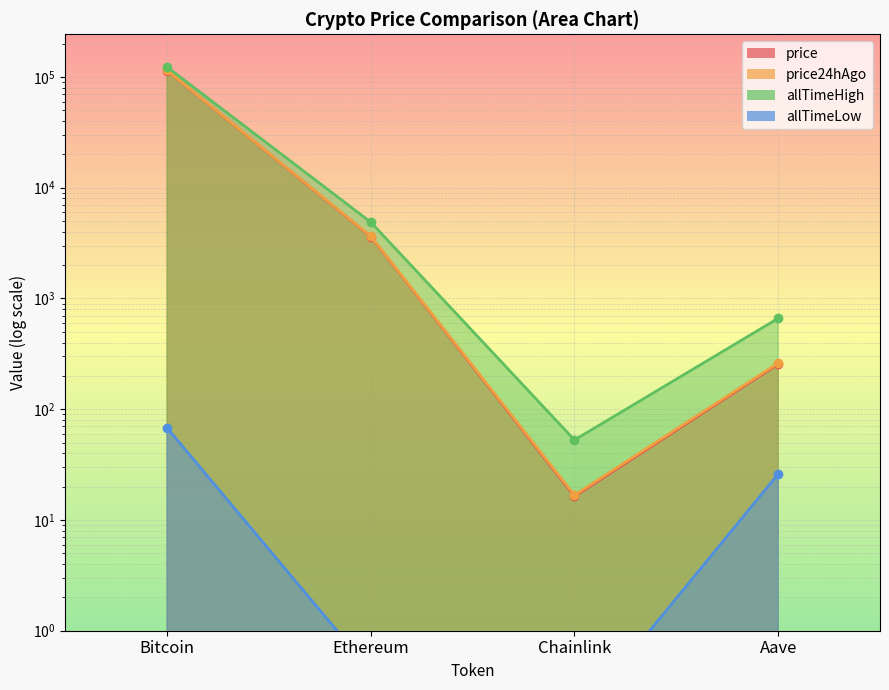

What is the spread (max minus min) of values at Chainlink?

52.6